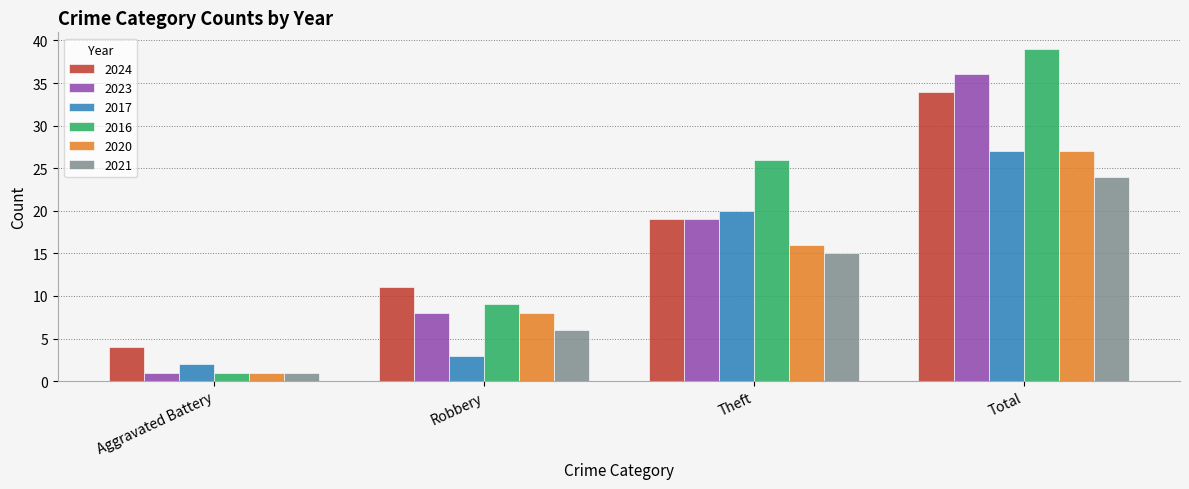

Reading left to right, list all the values displayed in this chart.

2024: Aggravated Battery=4	Robbery=11	Theft=19	Total=34
2023: Aggravated Battery=1	Robbery=8	Theft=19	Total=36
2017: Aggravated Battery=2	Robbery=3	Theft=20	Total=27
2016: Aggravated Battery=1	Robbery=9	Theft=26	Total=39
2020: Aggravated Battery=1	Robbery=8	Theft=16	Total=27
2021: Aggravated Battery=1	Robbery=6	Theft=15	Total=24